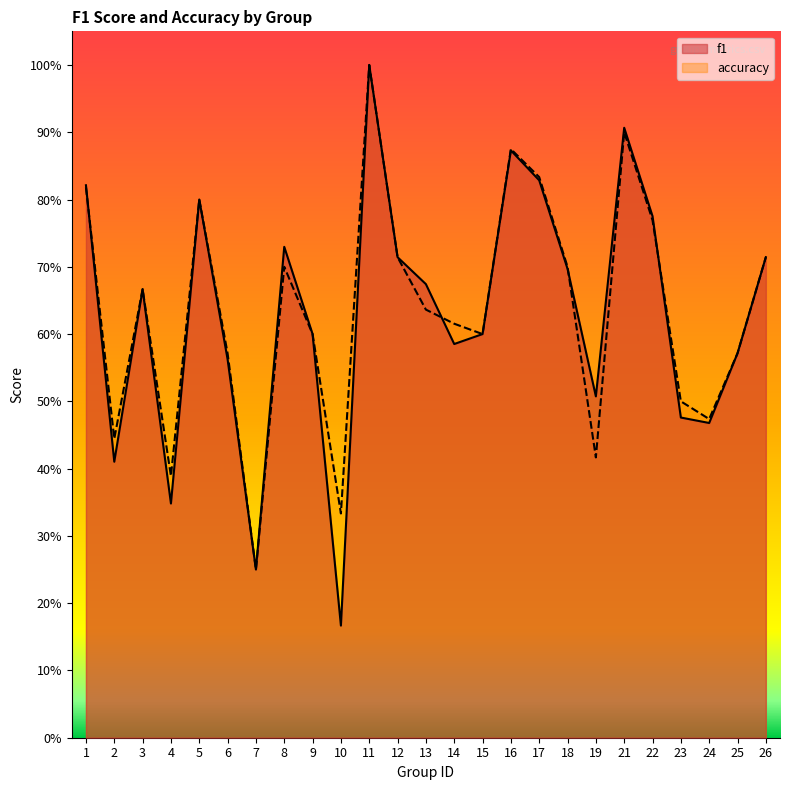

What is the difference between the second highest and minimum values in the accuracy series?

0.7